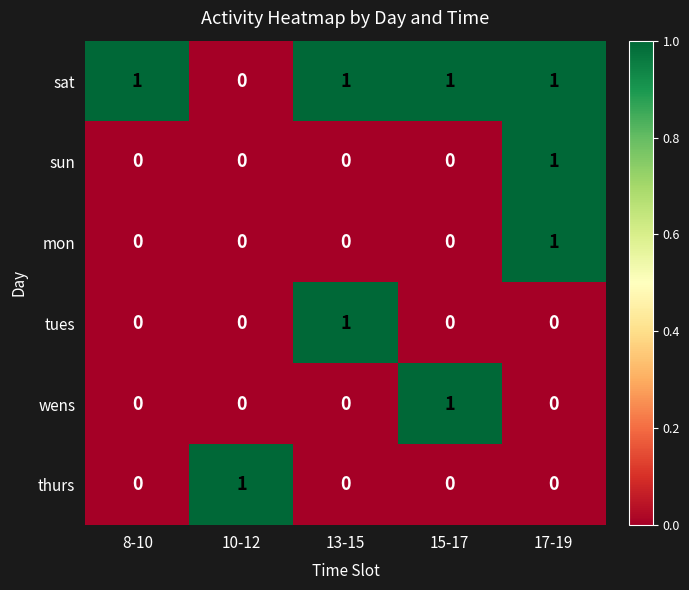

How many values in sat are above zero?

4